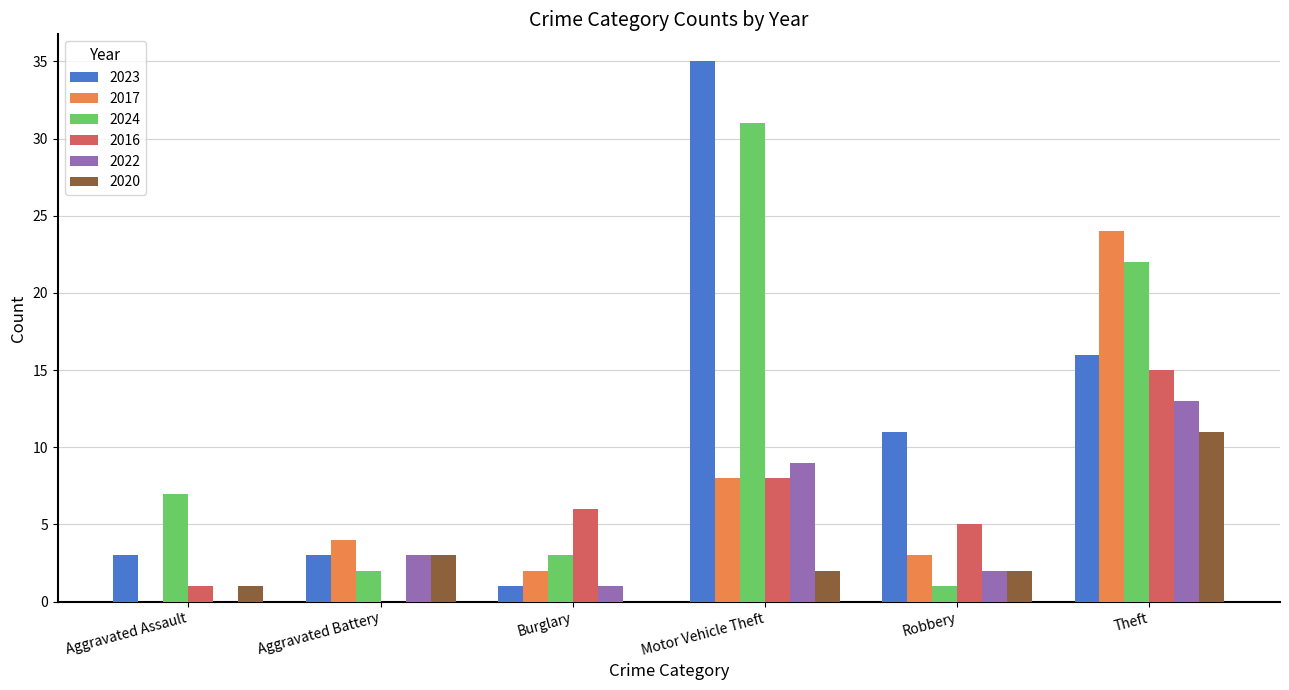

The 2020 series shows 1 at Aggravated Assault. True or false?

True